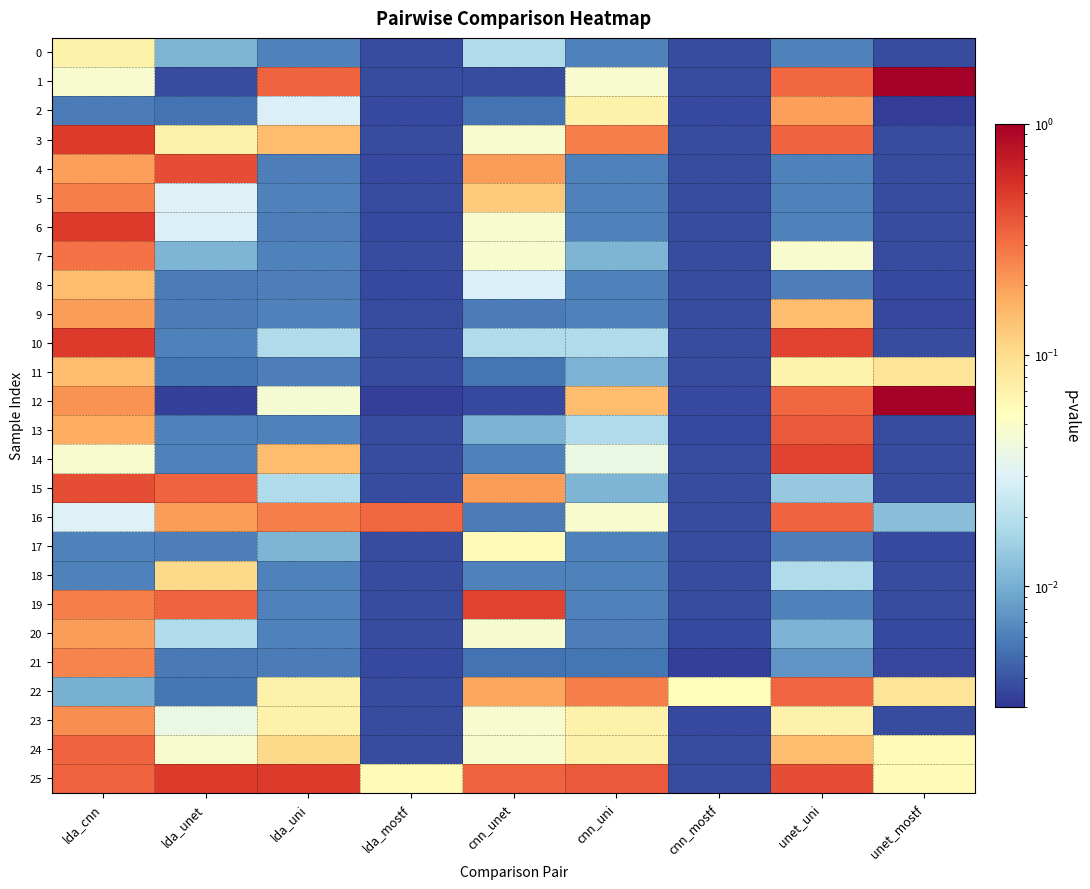

At how many categories does at least one series exceed 0?

9